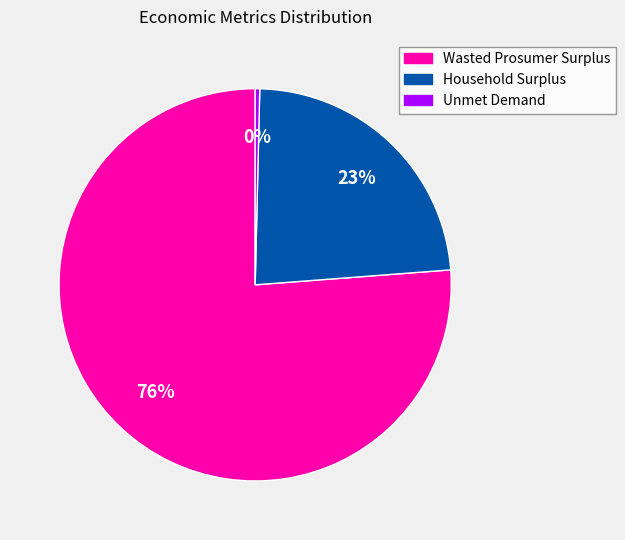

Count the number of slices in the pie.

3